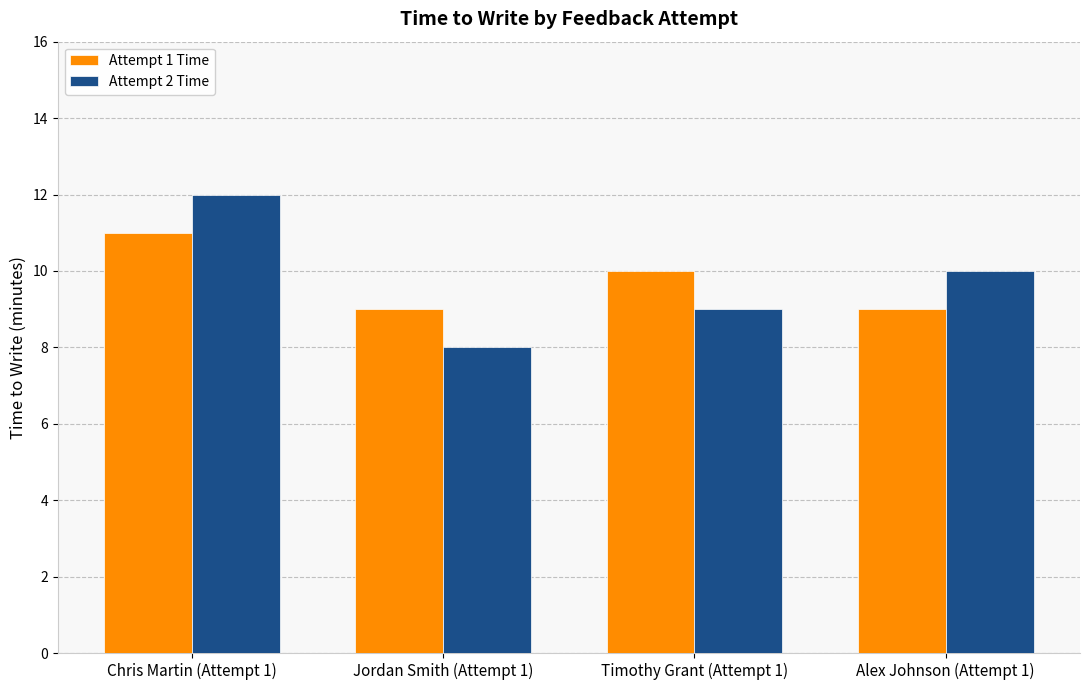

How many distinct data groups are displayed?

2